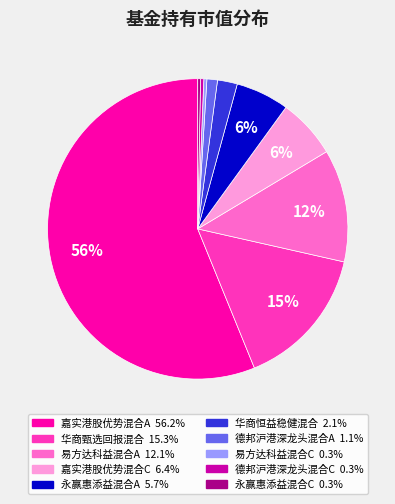

Which category accounts for the majority?

嘉实港股优势混合A